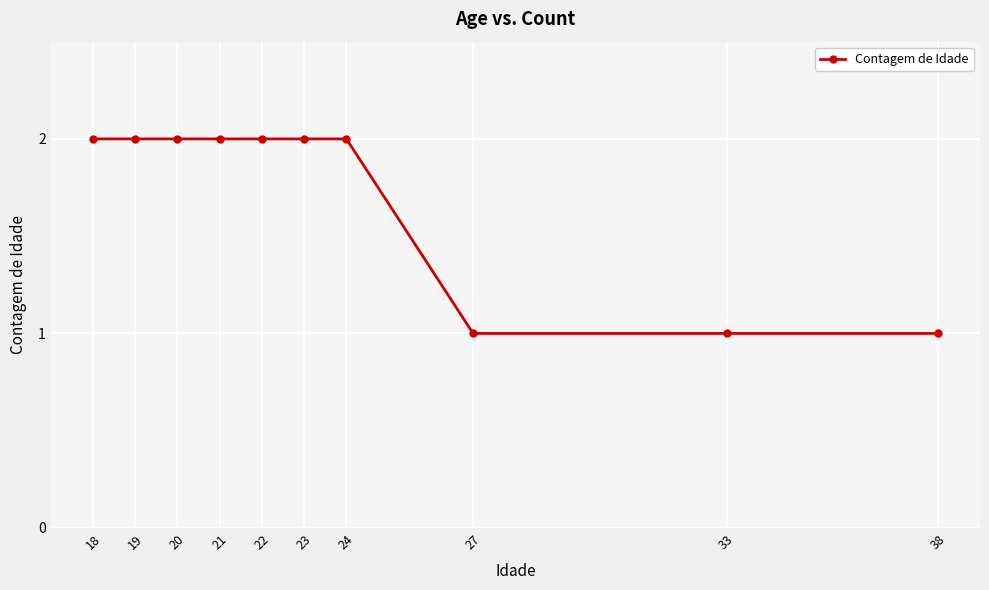

What is the difference between the maximum and minimum values?

1